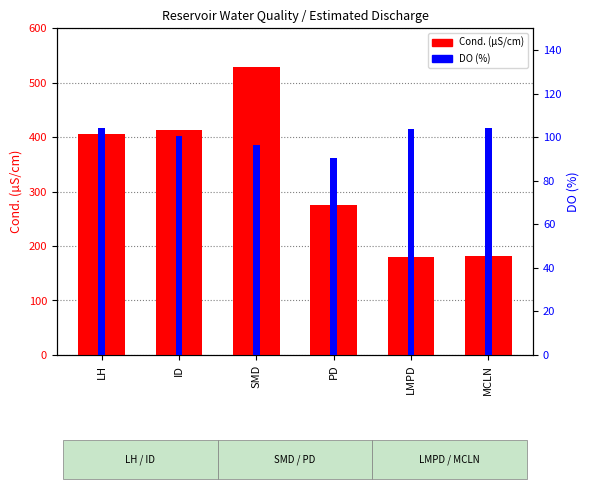

What is the sum of all Cond. (µS/cm) values?

1984.9